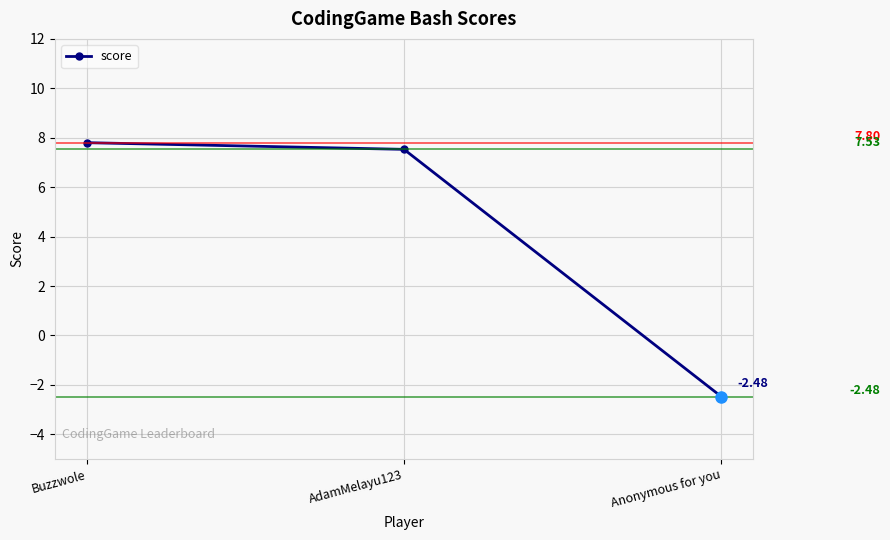

At which category does the chart reach its peak across all series?

Buzzwole